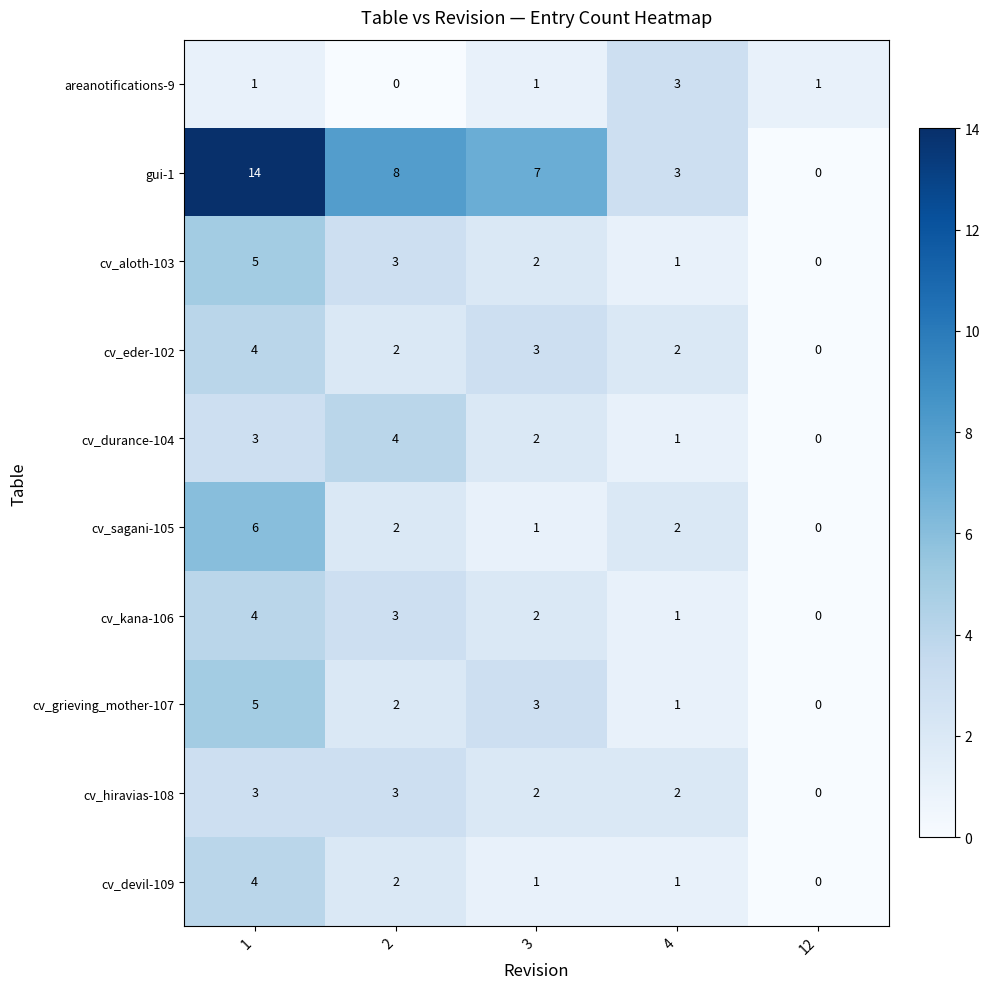

What is the approximate value of cv_kana-106 at 2?

3